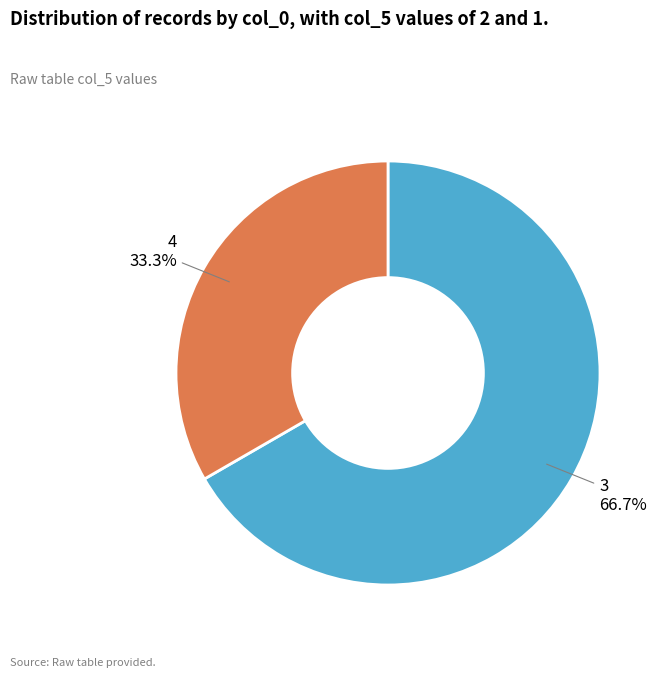

Does any single category account for the majority?

Yes